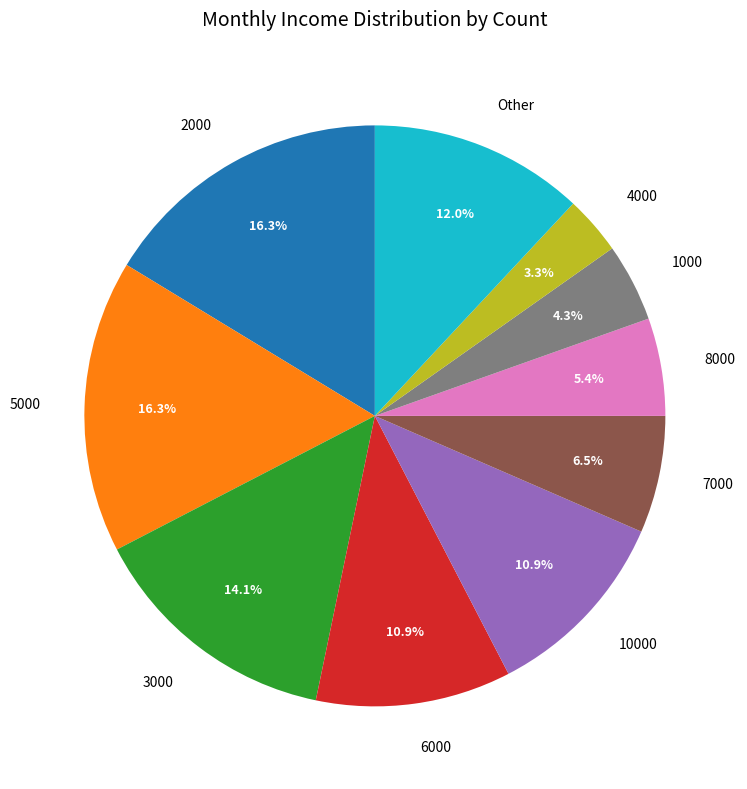

What is the ratio of the value at 4000 to the value at 10000?

0.3